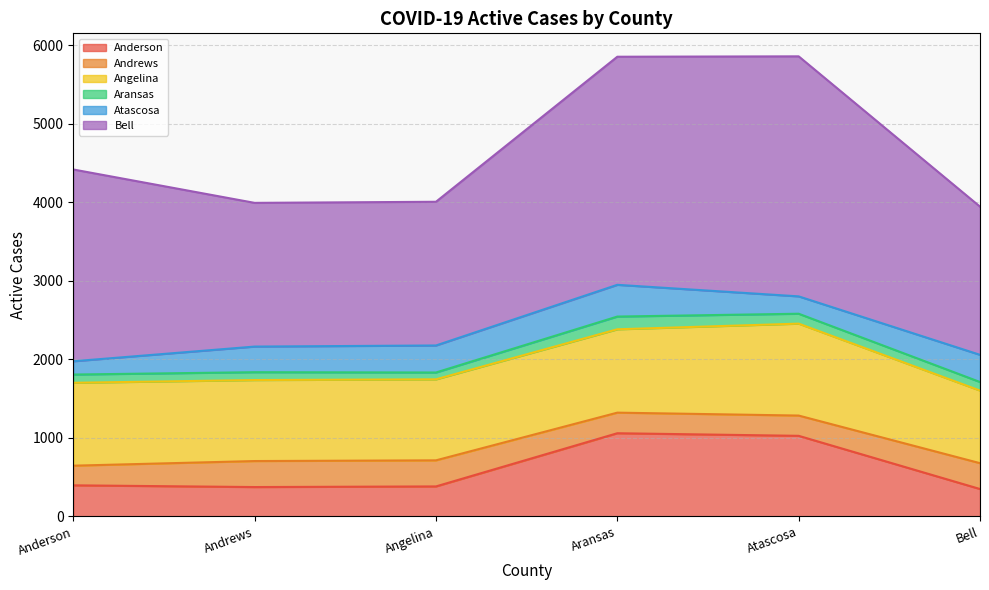

At which category does the chart reach its peak across all series?

Atascosa